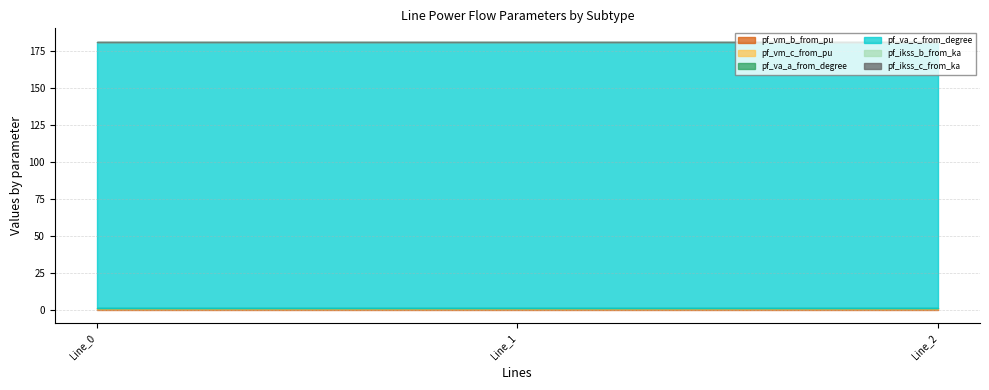

What are all the series names shown in the legend?

pf_vm_b_from_pu, pf_vm_c_from_pu, pf_va_a_from_degree, pf_va_c_from_degree, pf_ikss_b_from_ka, pf_ikss_c_from_ka